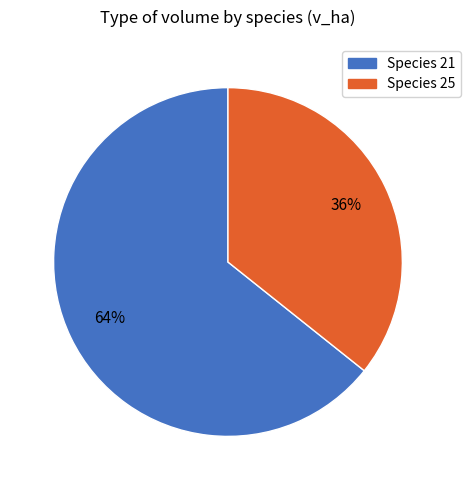

How many slices are in this pie chart?

2